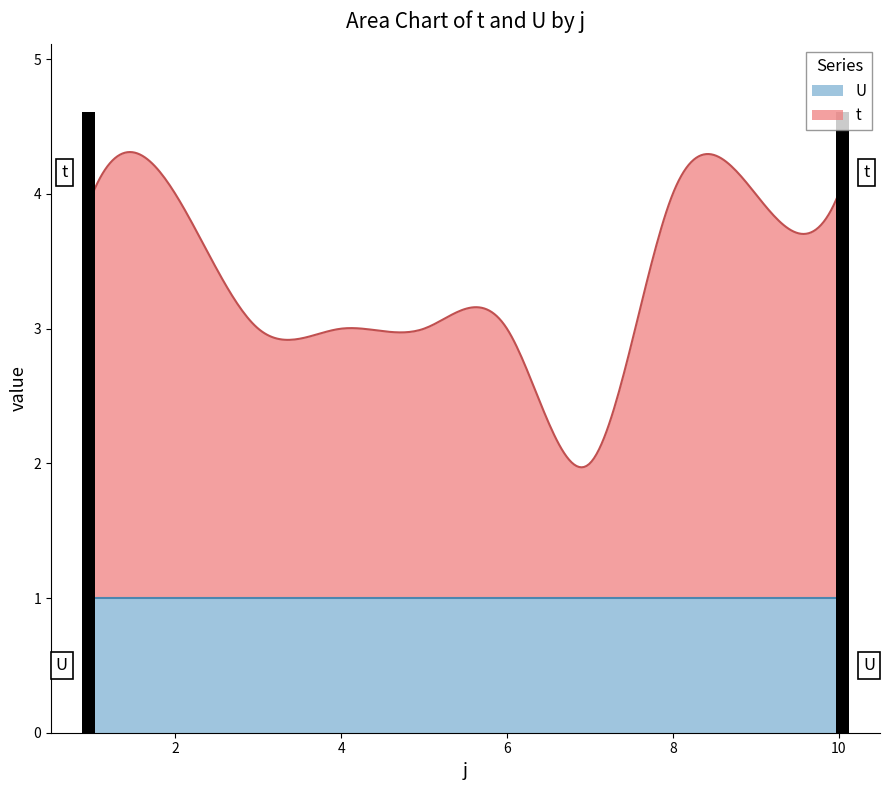

List the labels in order of U value, largest first.

1, 2, 3, 4, 5, 6, 7, 8, 9, 10